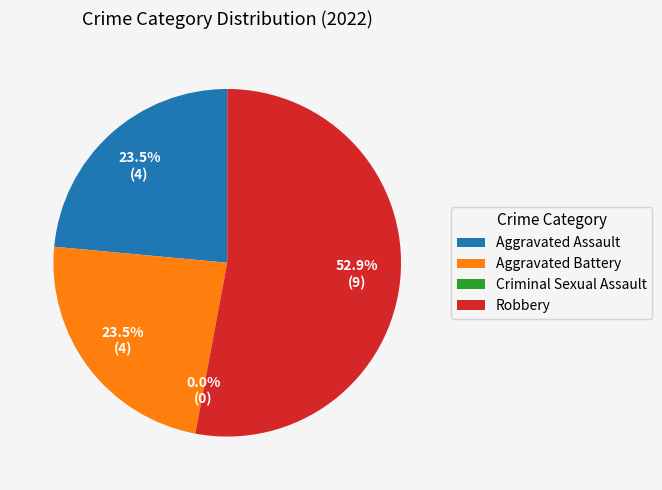

Which category accounts for the majority?

Robbery